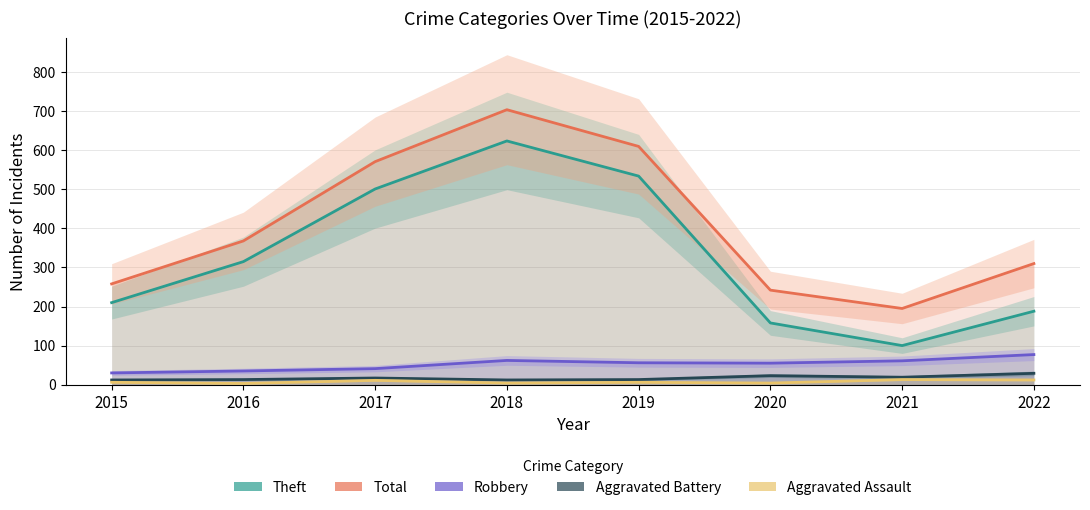

What is the difference between the maximum and minimum values in the Robbery series?

47